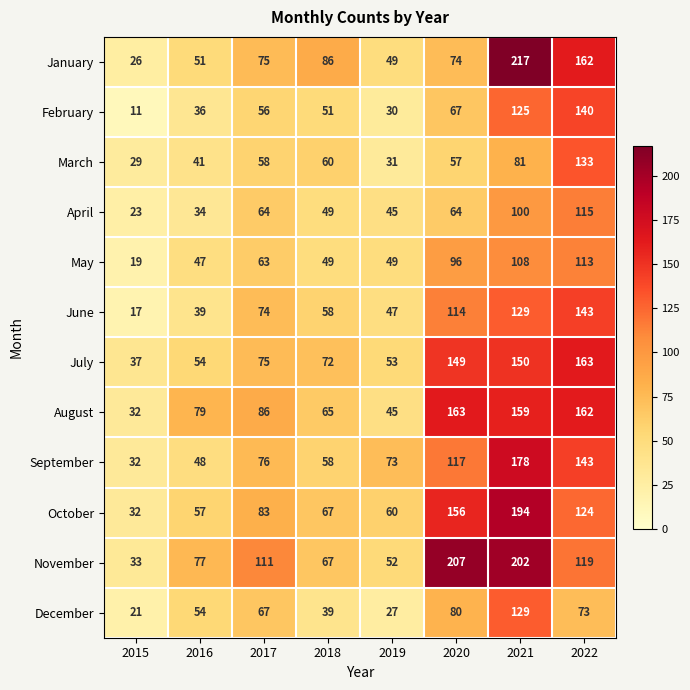

Is it true that November equals 52 at 2019?

True